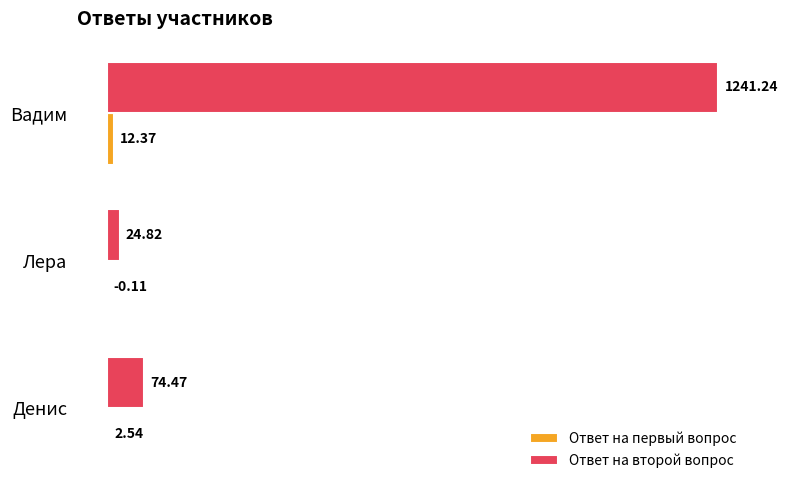

Which series changed the most between Денис and Лера?

Ответ на второй вопрос